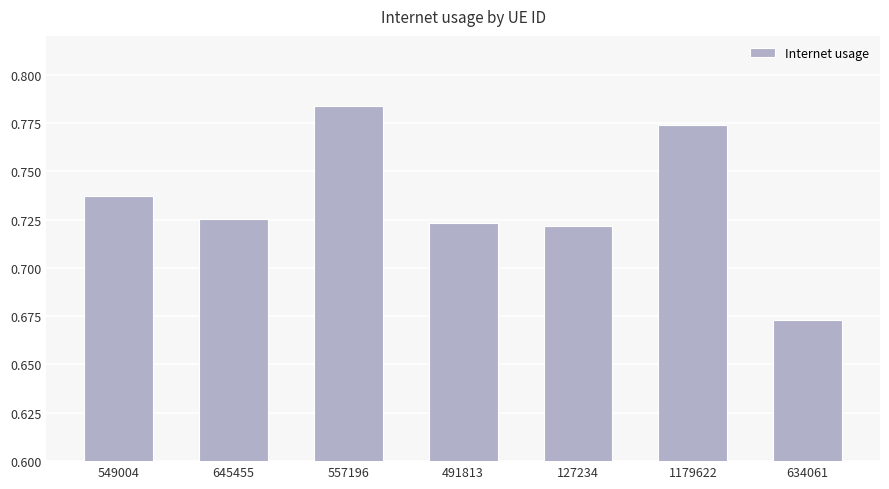

What is the change in value from 645455 to 557196?

+0.1